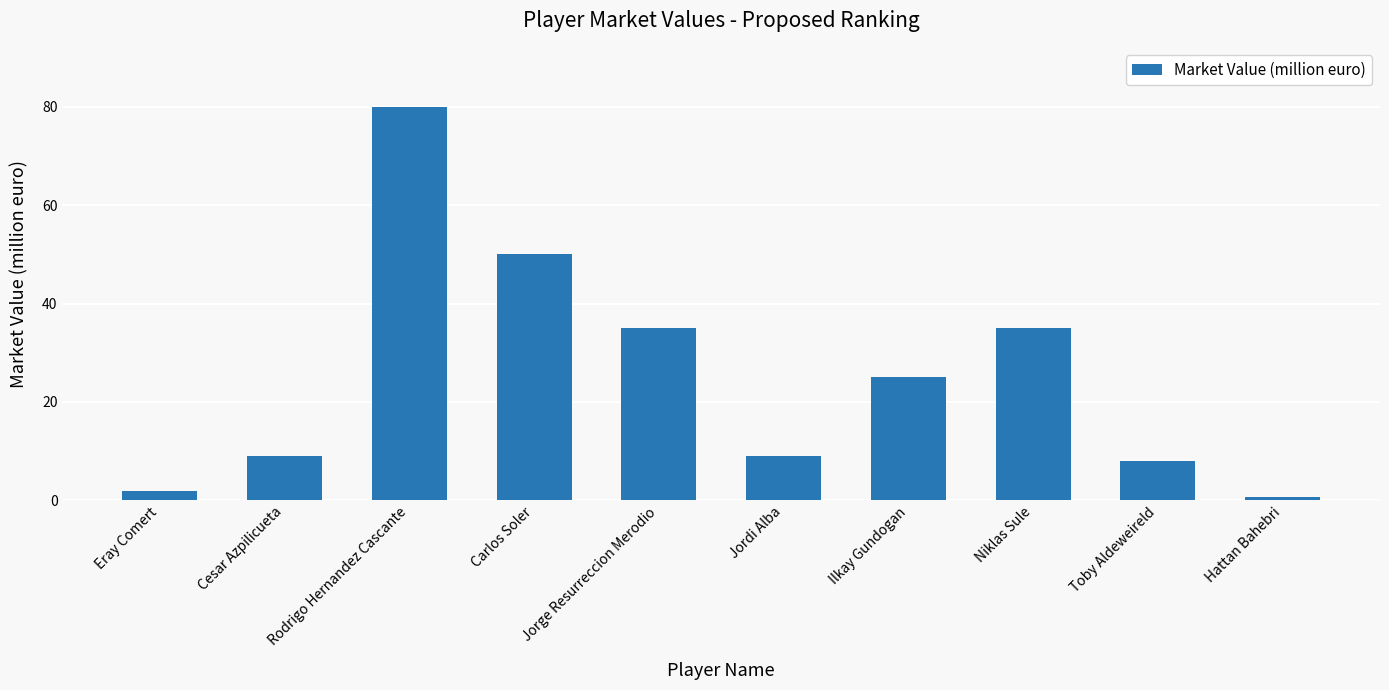

What is the minimum value shown in the chart?

0.7